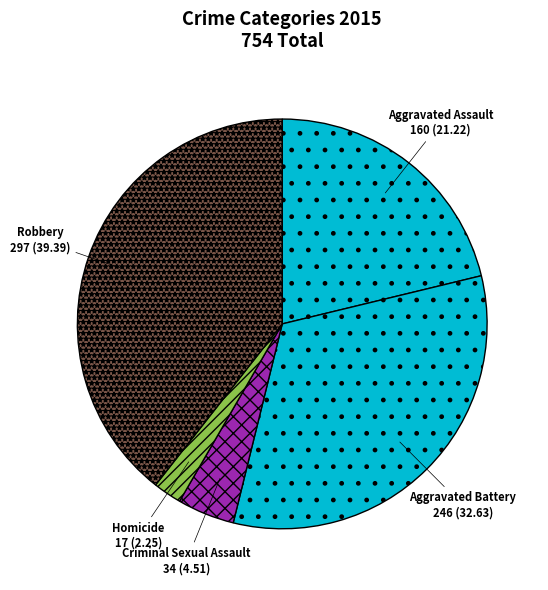

What is the ratio of the value at Aggravated Assault to the value at Aggravated Battery?

0.7